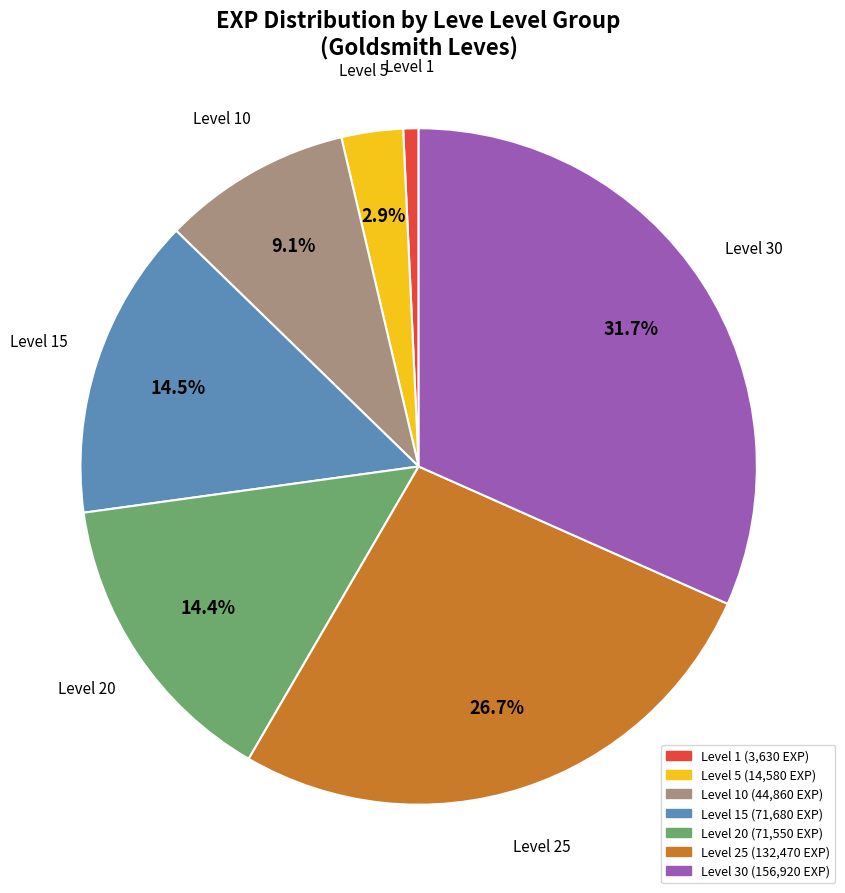

Does any single category account for the majority?

No